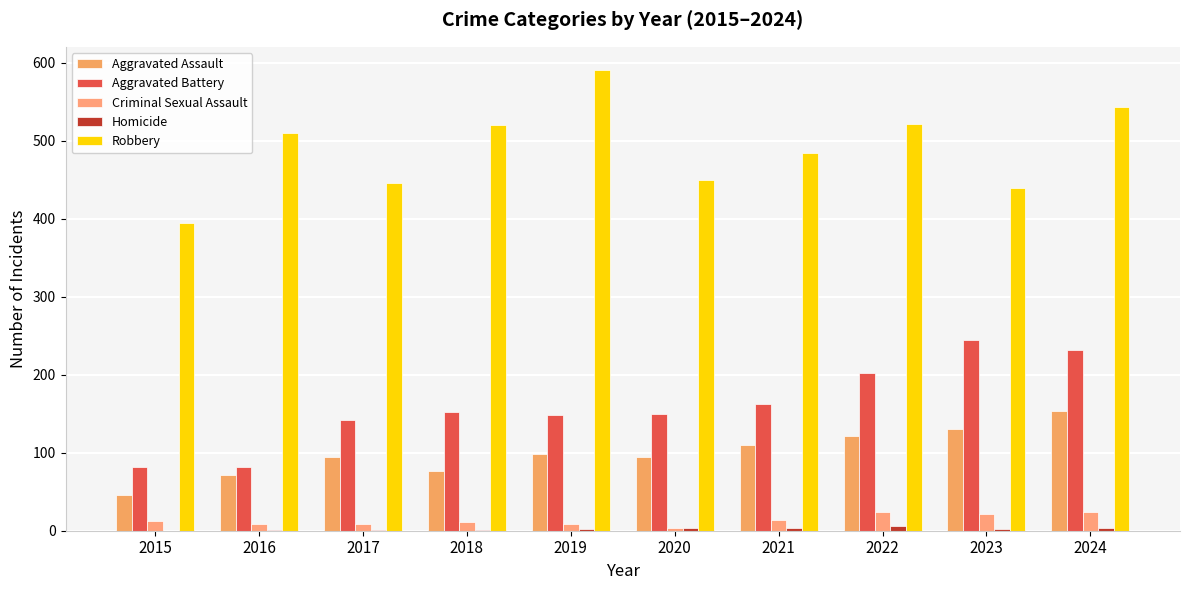

Which category has the lowest value in the Criminal Sexual Assault series?

2020